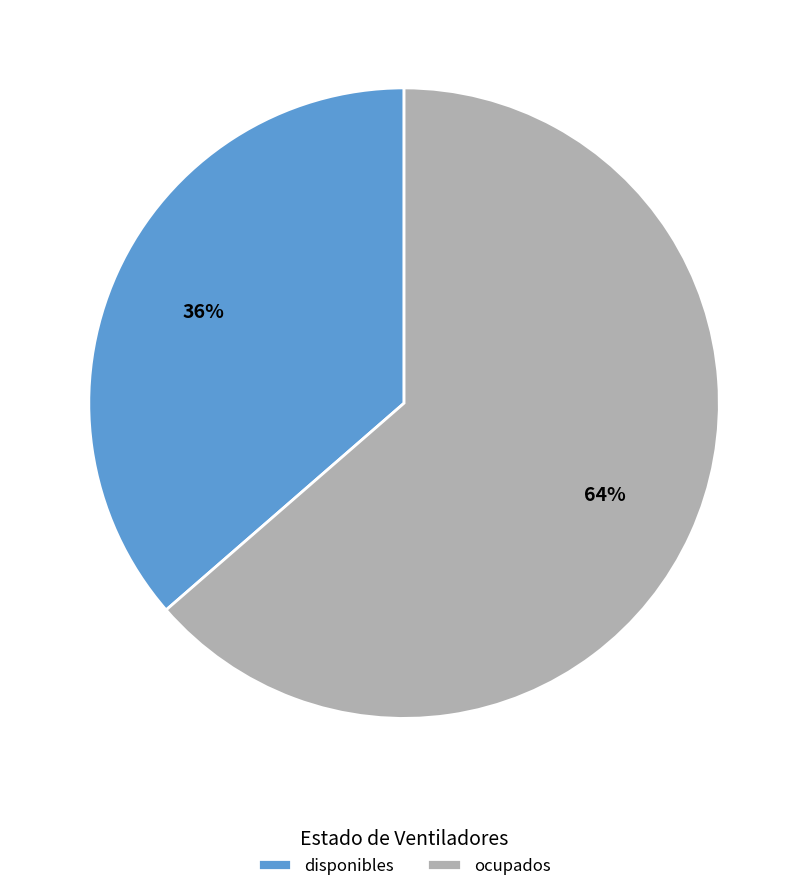

What is the ratio of the value at disponibles to the value at ocupados?

0.6